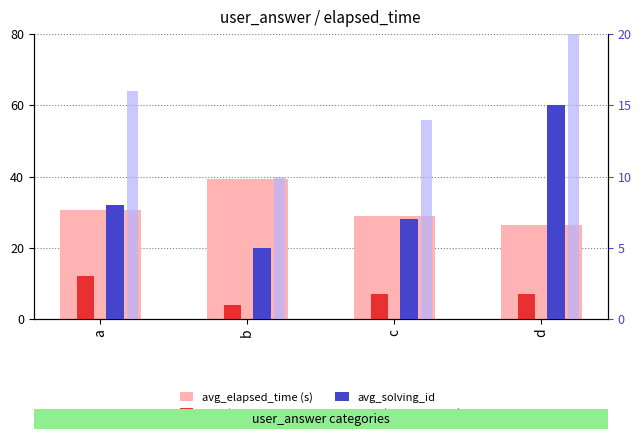

What is the smallest value displayed?

4.0